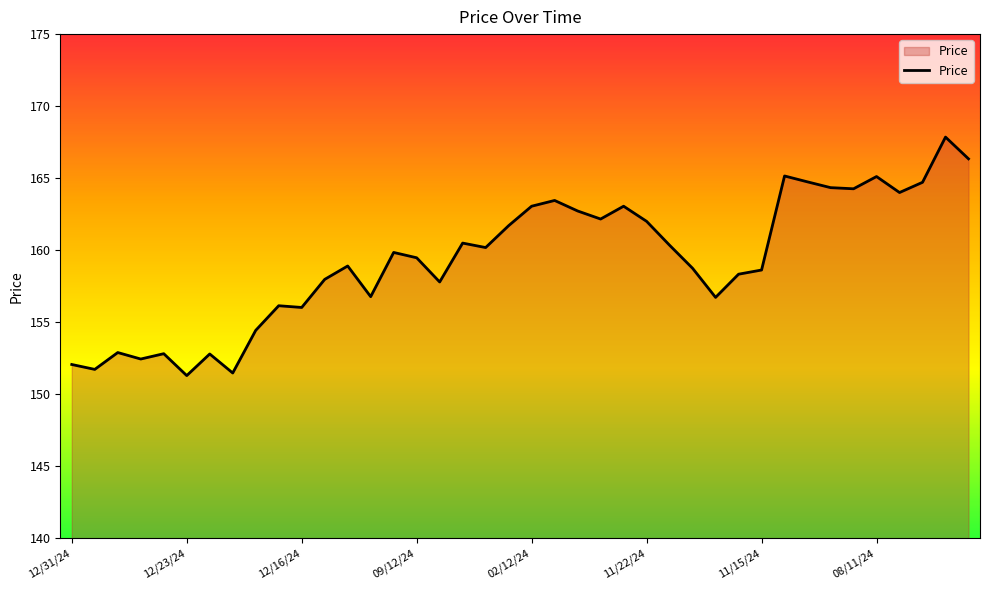

What is the smallest value displayed?

151.3